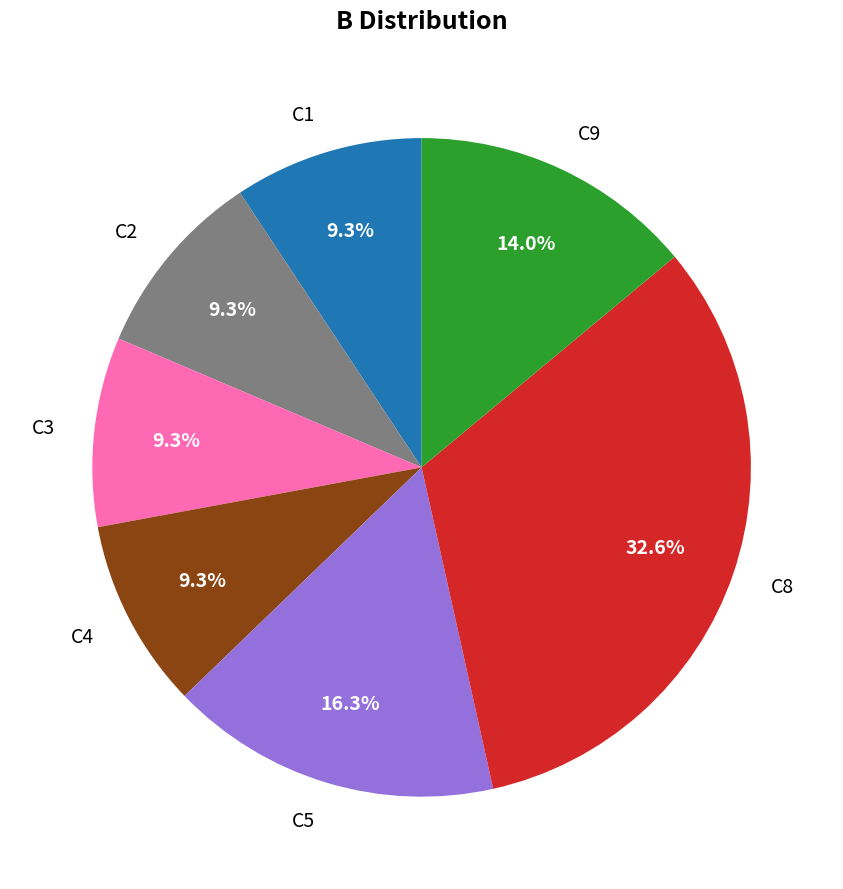

To the nearest percent, what percentage of the pie is C2?

9%